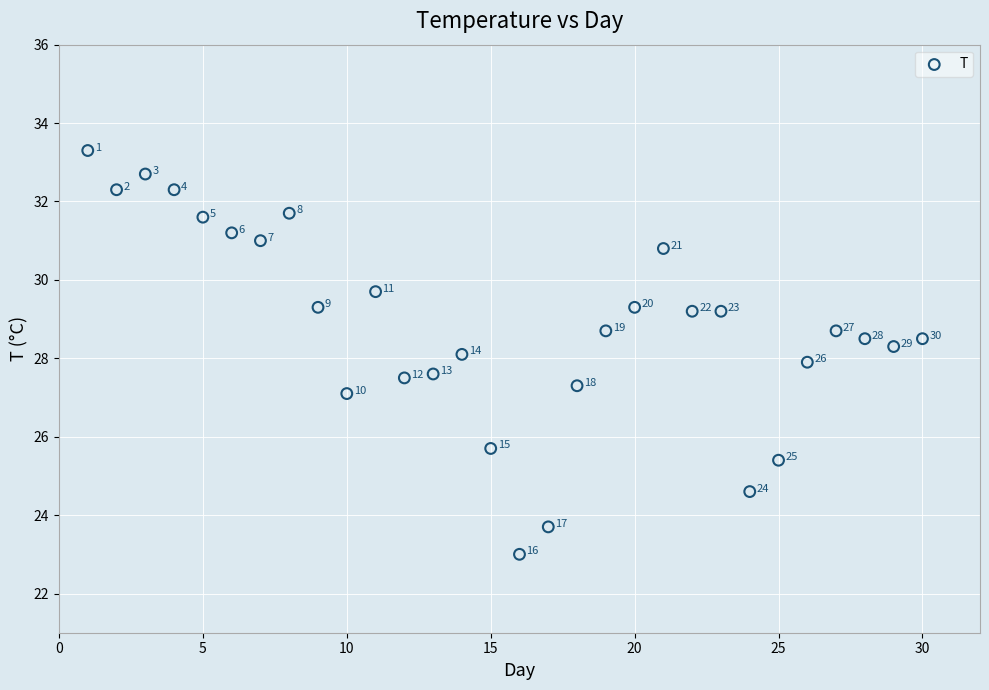

What is the range of Y values (max minus min)?

10.3